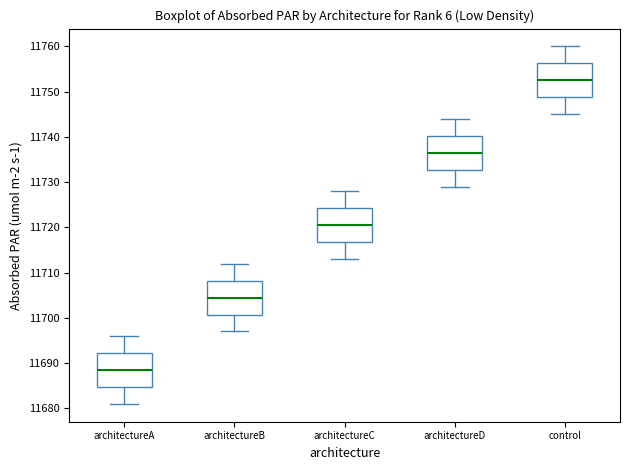

Reading left to right, read every box against the y-axis: the position of its median line, the range the box covers, and the ends of its whiskers. The values are not printed on the chart, so give them approximately, as read against the axis.

architectureA: median 11689, box 11685 to 11692, whiskers 11681 to 11696
architectureB: median 11705, box 11701 to 11708, whiskers 11697 to 11712
architectureC: median 11721, box 11717 to 11724, whiskers 11713 to 11728
architectureD: median 11737, box 11733 to 11740, whiskers 11729 to 11744
control: median 11753, box 11749 to 11756, whiskers 11745 to 11760